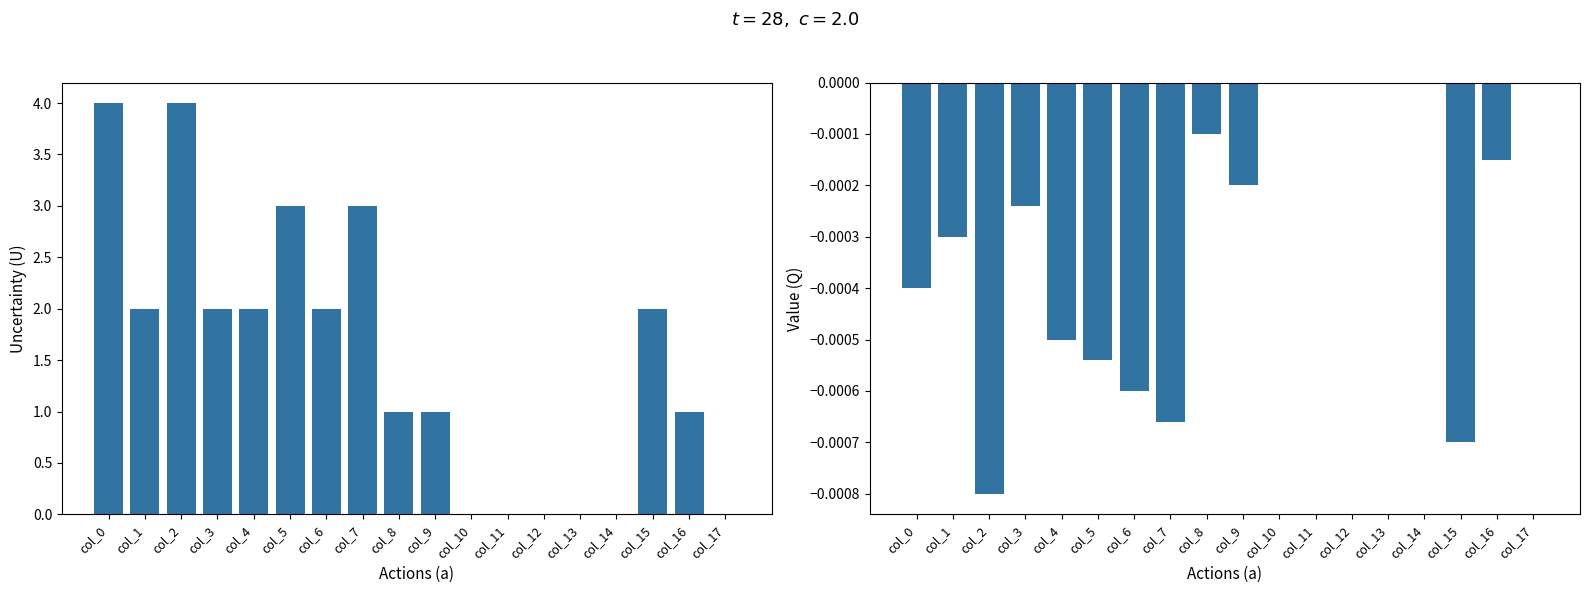

Which series has the largest total across all categories?

Uncertainty